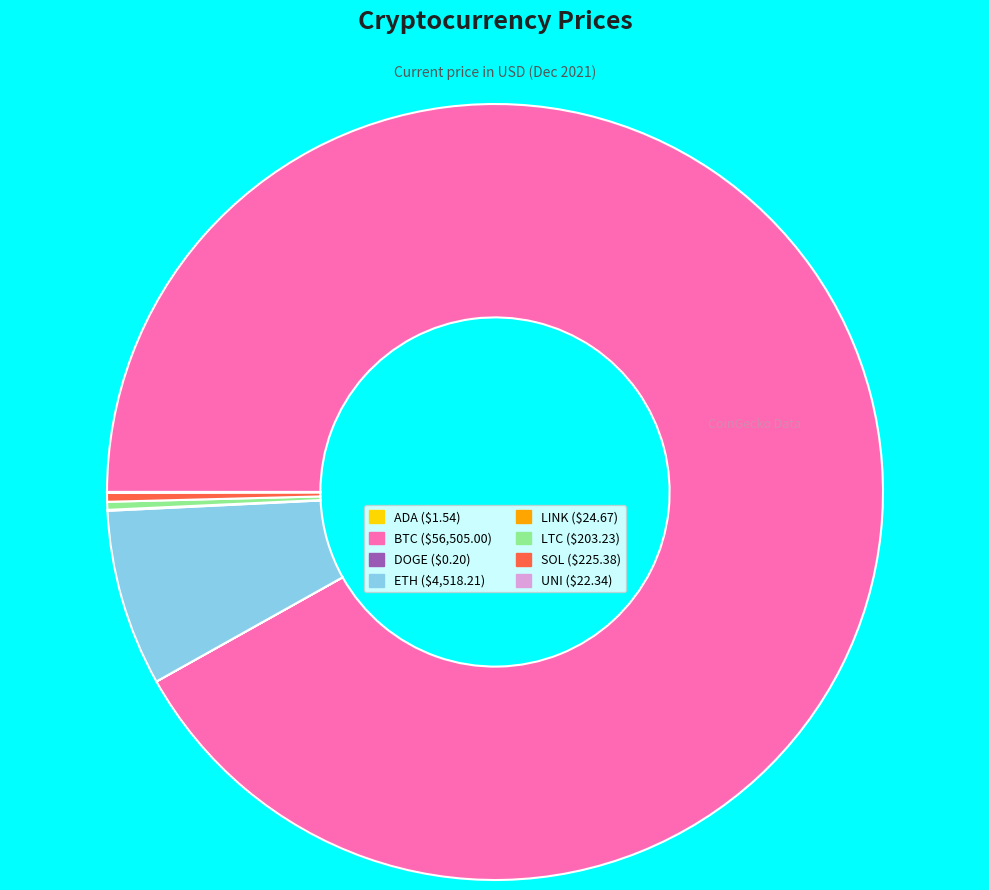

Is there any slice that represents more than half of the pie?

Yes